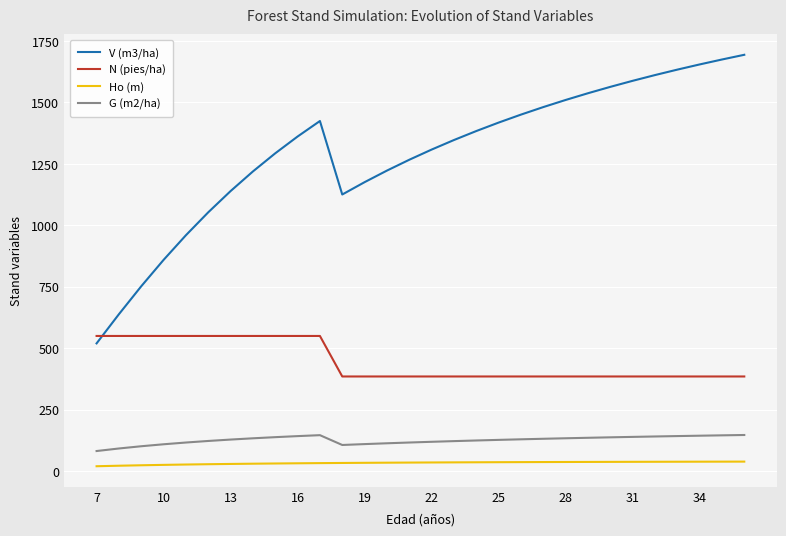

Which series has the largest total across all categories?

V (m3/ha)